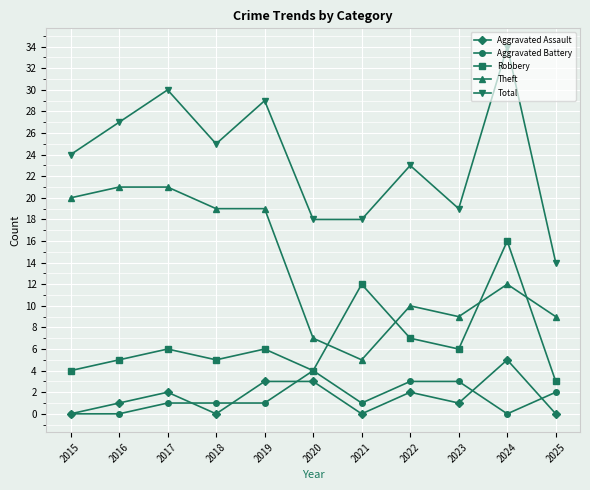

Where is the first local maximum for Total?

2017